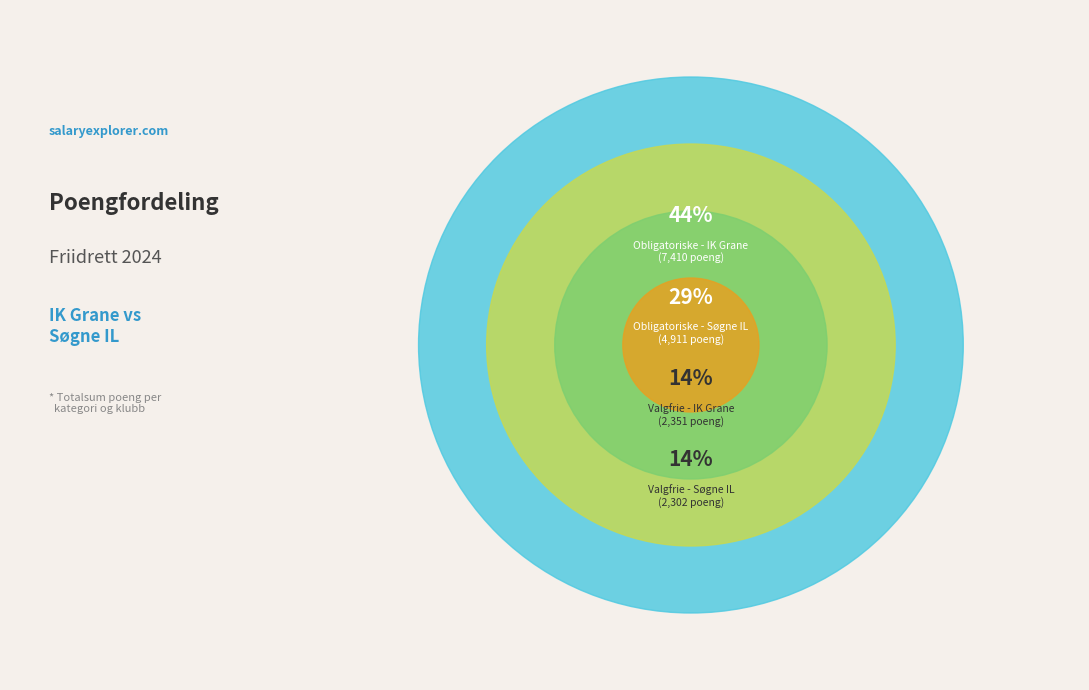

Combined, do Valgfrie øvelser - IK Grane and Valgfrie øvelser - Søgne IL account for over 50%?

No